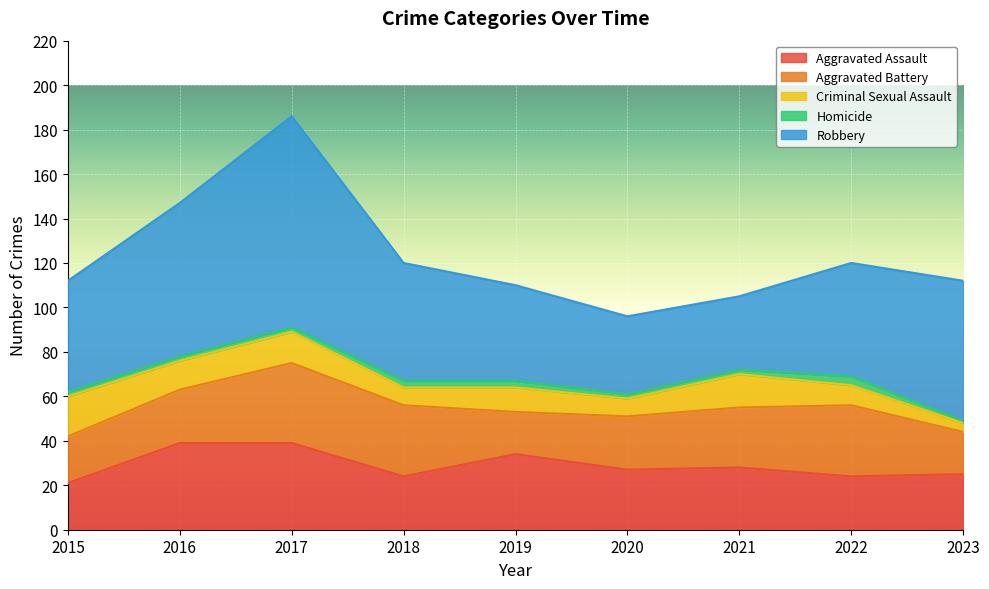

How many interior local peaks does the Aggravated Battery series have?

2